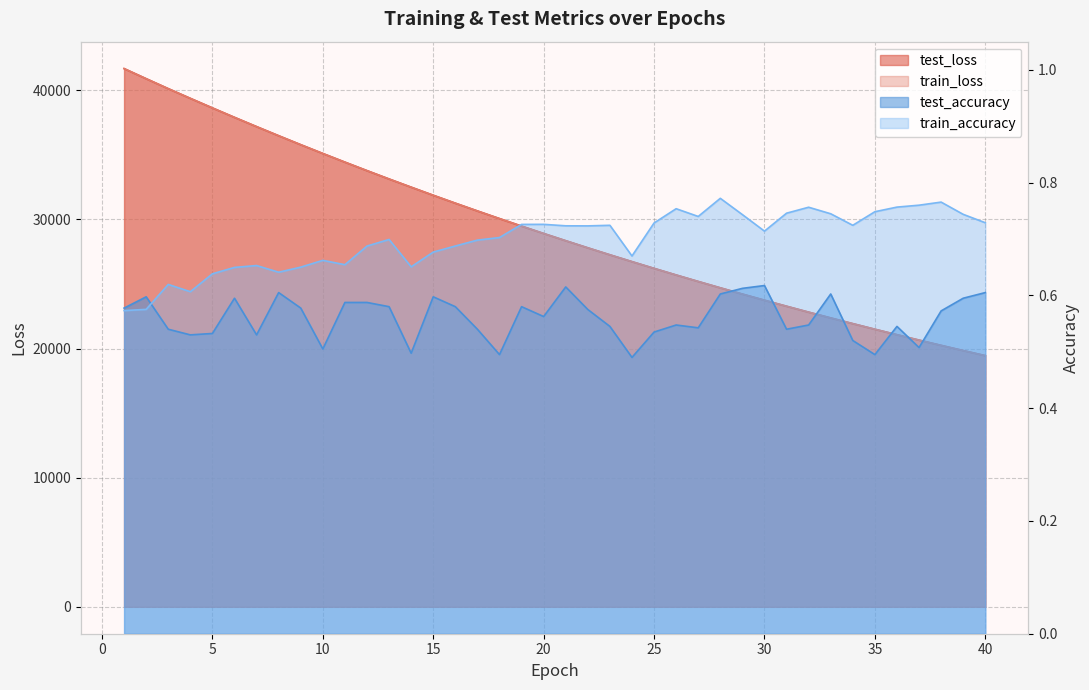

At which category does the chart reach its minimum across all series?

24